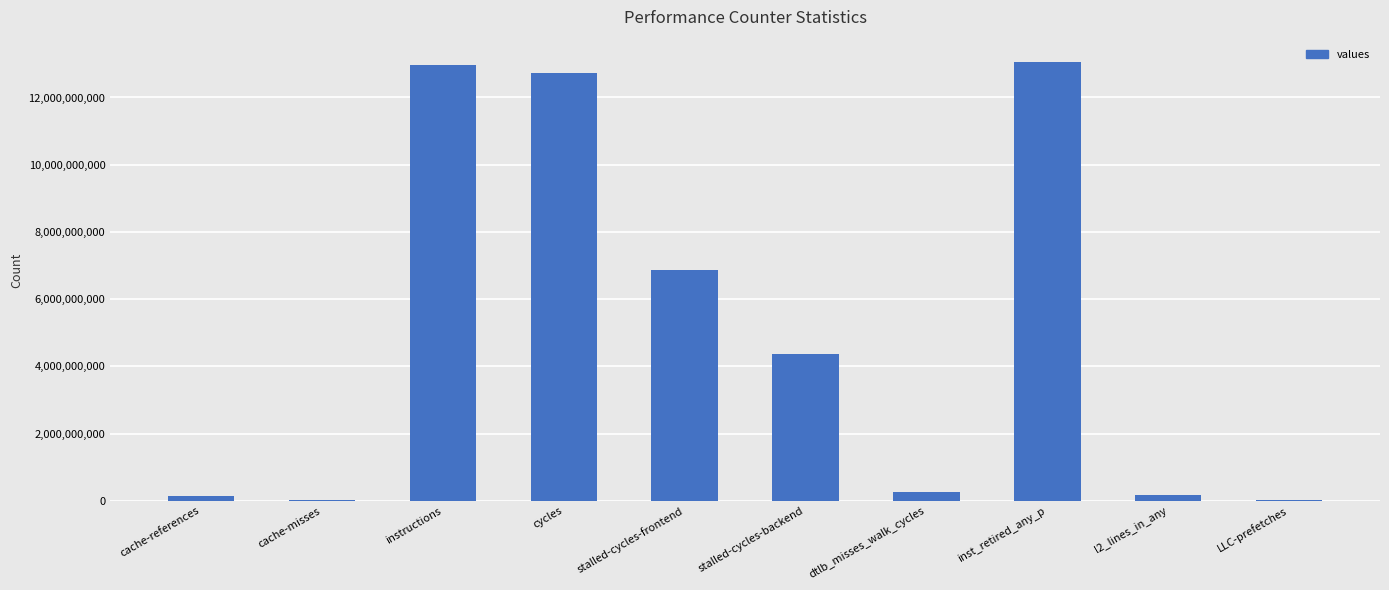

What is the approximate value at inst_retired_any_p?

13067602960